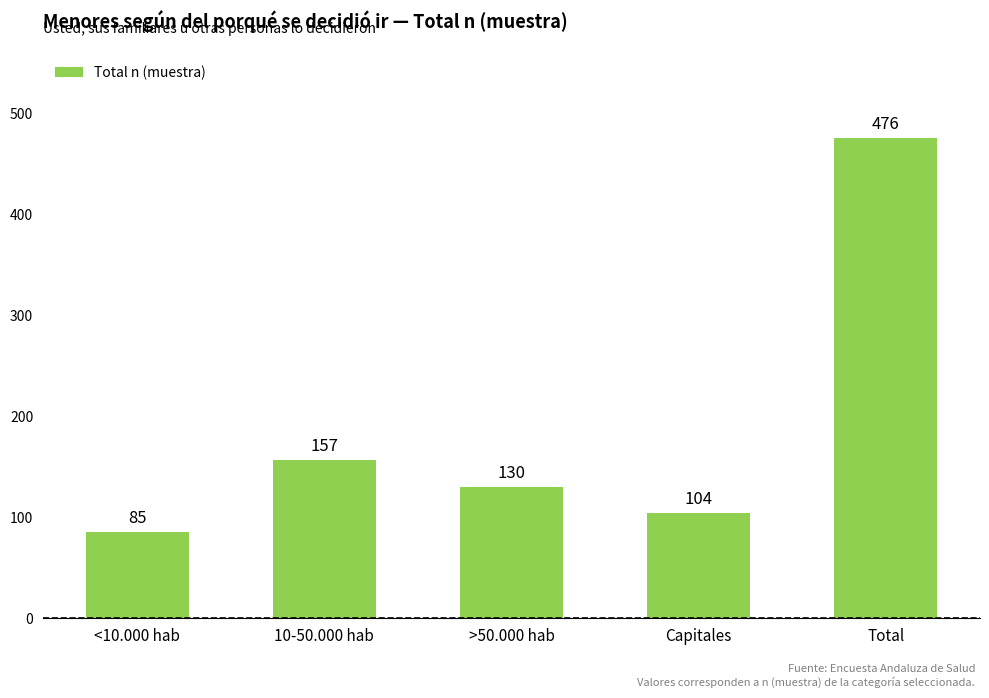

List the labels in order of value, largest first.

Total, 10-50.000 hab, >50.000 hab, Capitales, <10.000 hab